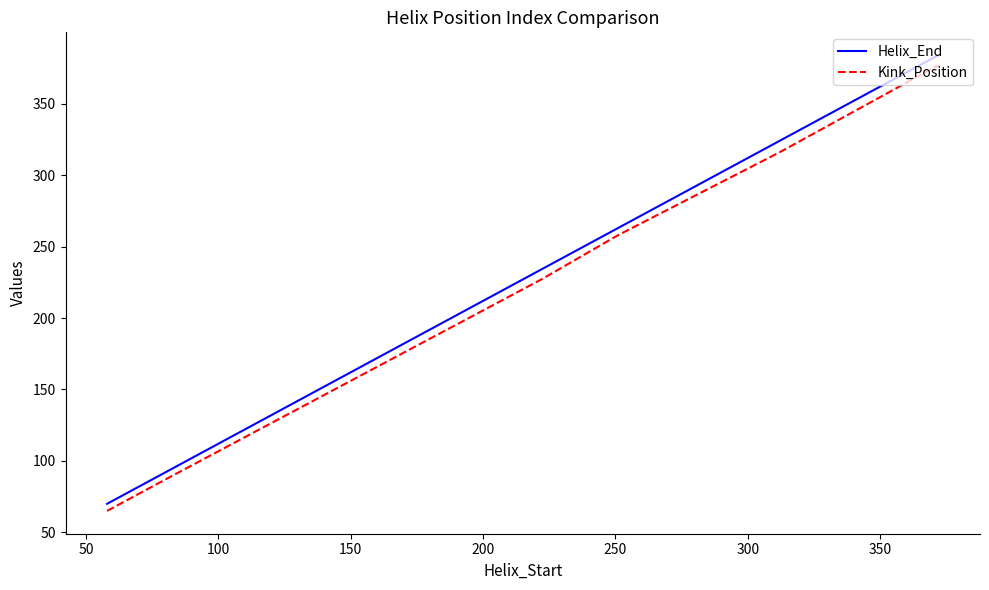

True or false: Kink_Position and Helix_End cross at least once.

False